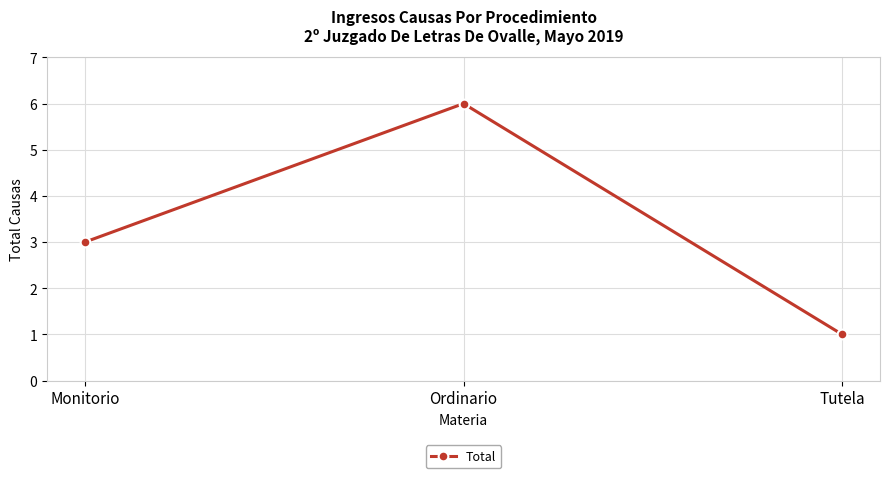

What is the change in value from Ordinario to Tutela?

-5